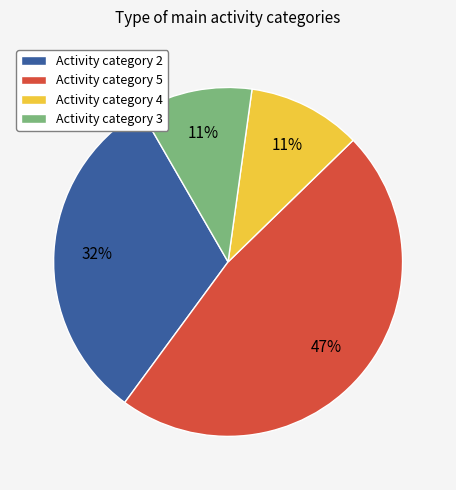

To the nearest percent, what is the average slice percentage?

25%